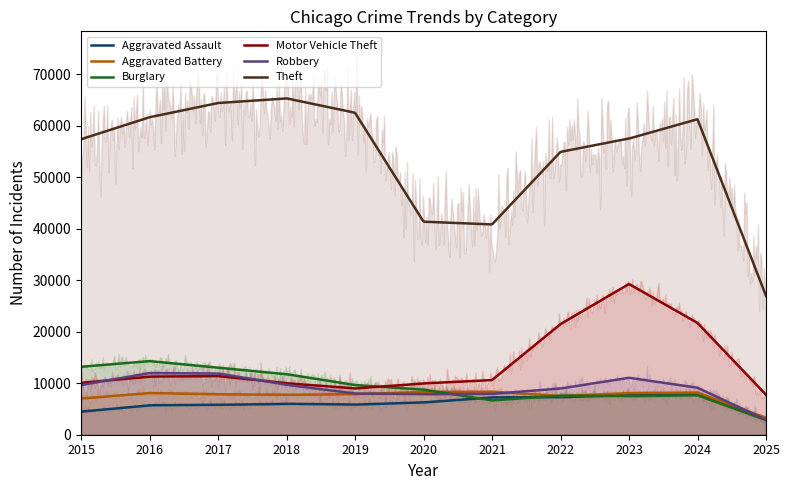

Which series has the widest spread of values?

Theft